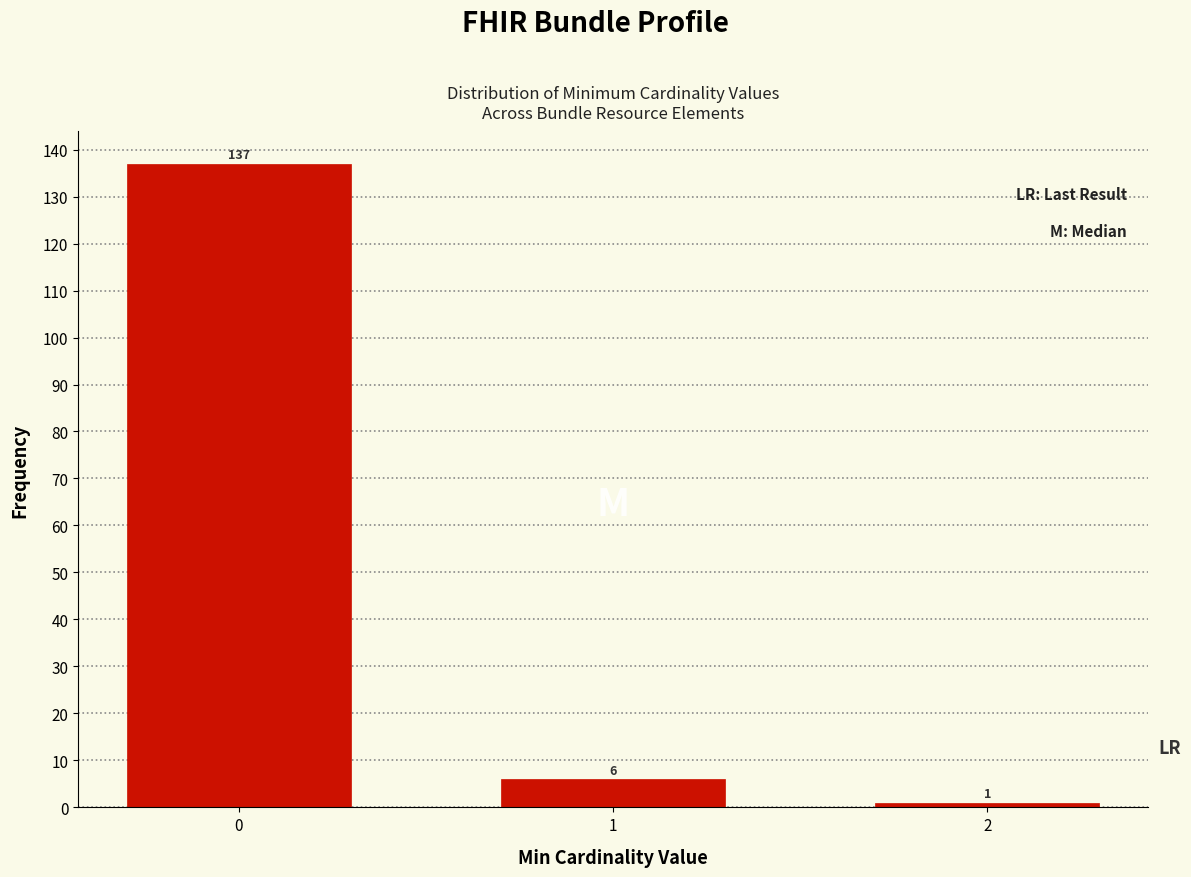

Reading left to right, extract all data points from this chart.

137	6	1